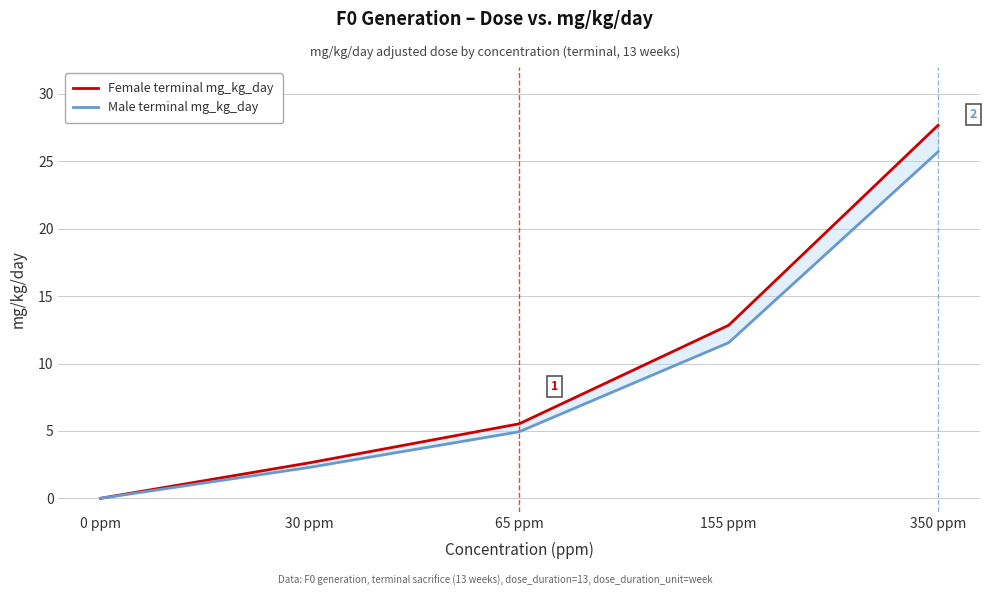

How many lines are shown in the chart?

2